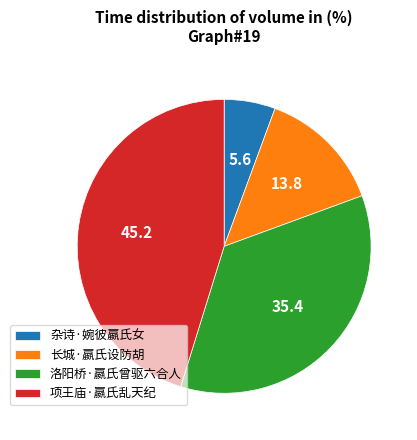

What is the largest slice in the pie chart?

项王庙·嬴氏乱天纪